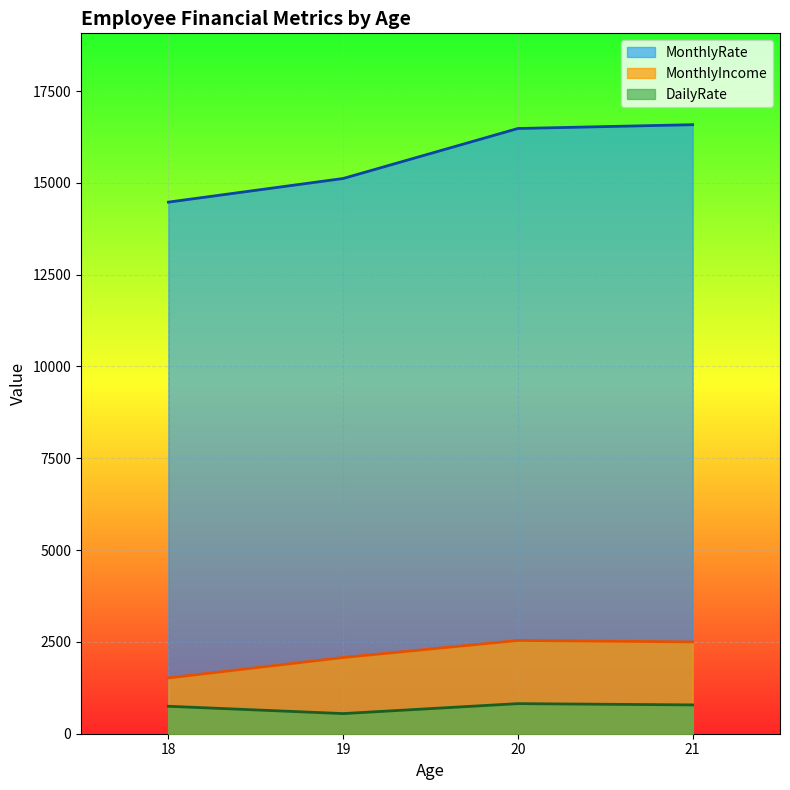

List the series in order of their peak value, lowest first.

DailyRate, MonthlyIncome, MonthlyRate